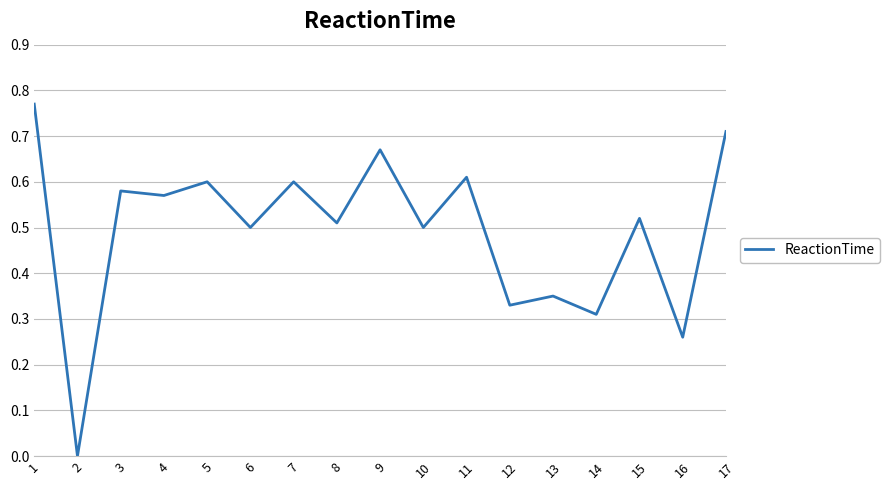

The value at 16 is 0.1. True or false?

False